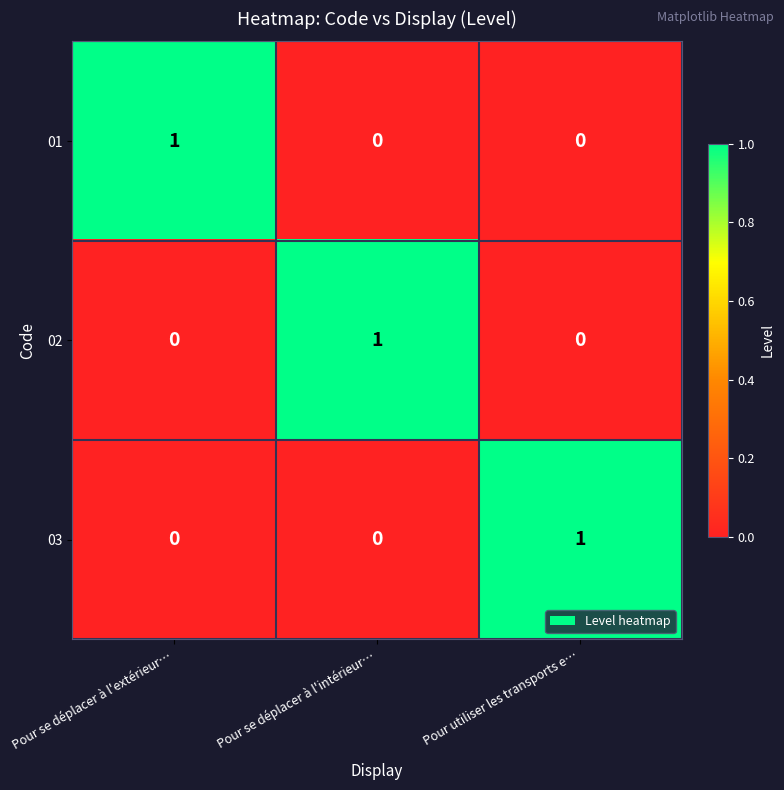

At how many categories does at least one series exceed 0?

3